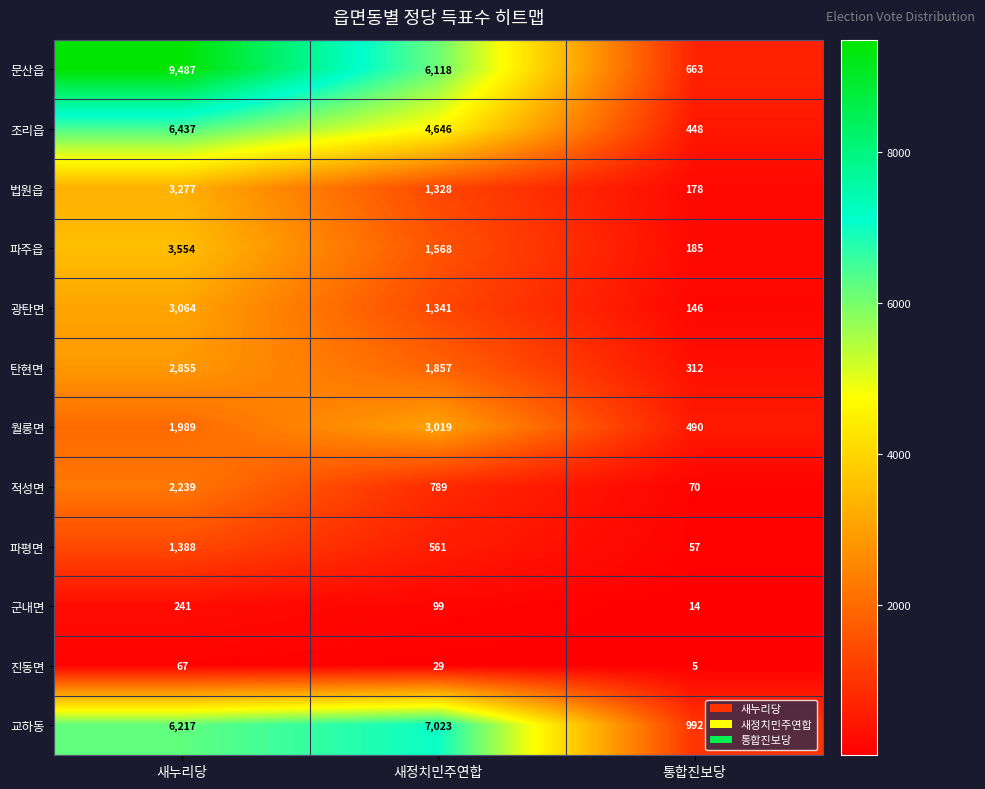

Where is 광탄면 nearest to the value 1605?

새정치민주연합